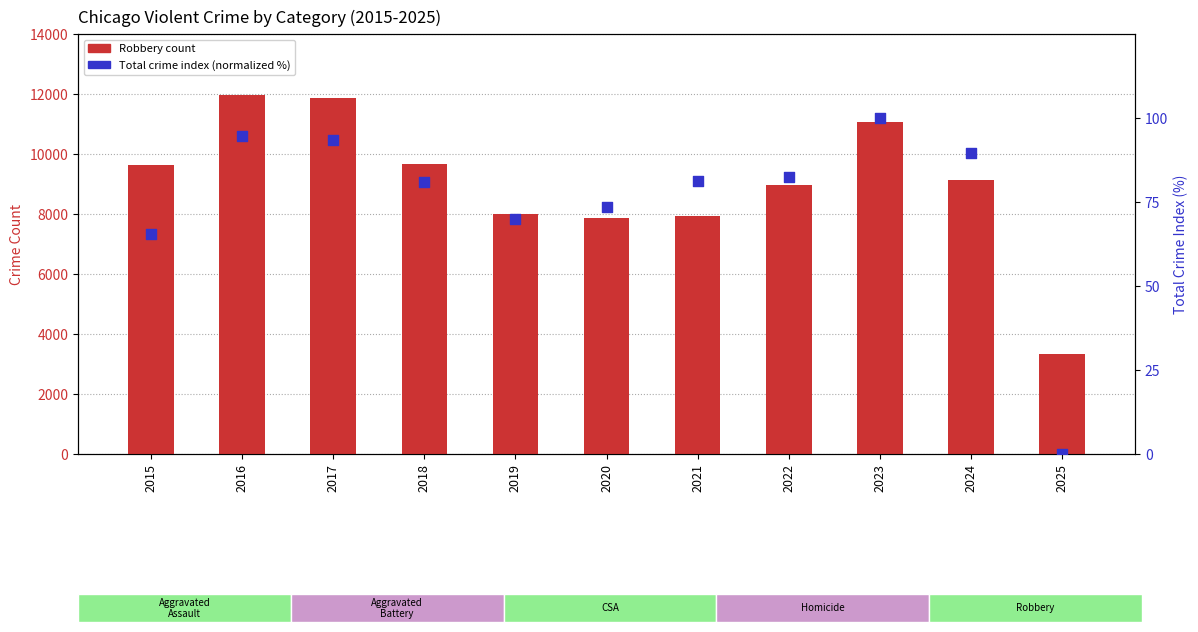

Which series has the widest spread of Y values?

Robbery count